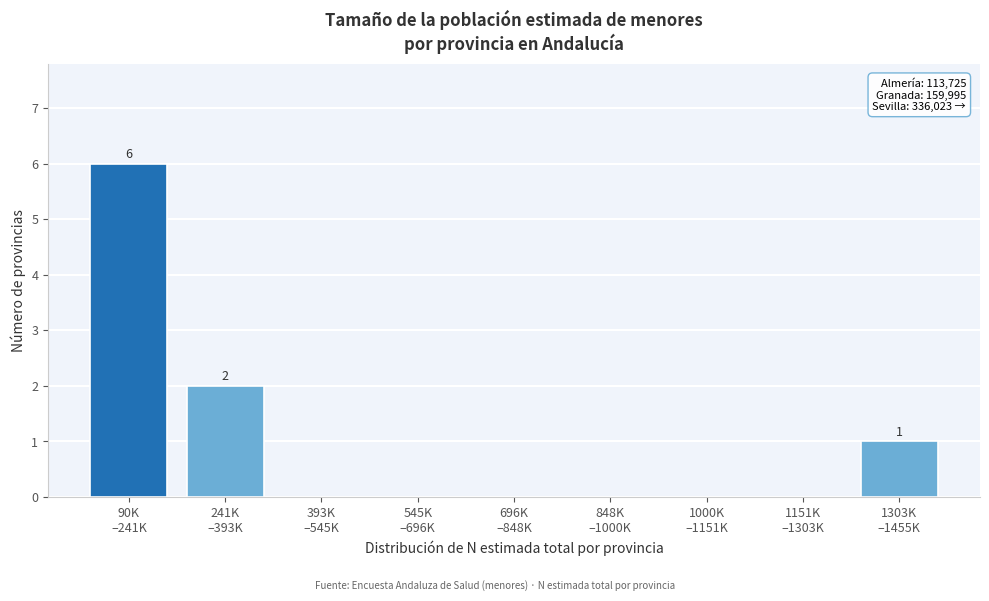

What is the greatest value displayed?

6